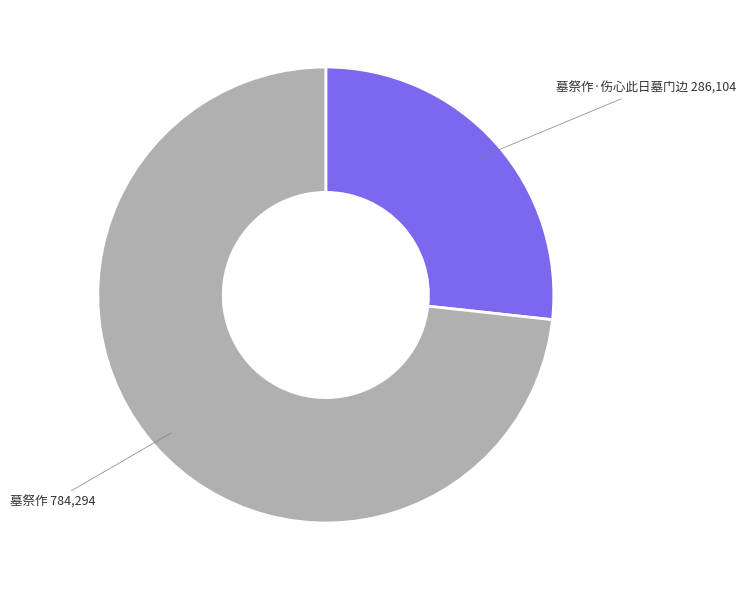

Combined, do 墓祭作 and 墓祭作·伤心此日墓门边 account for over 50%?

Yes